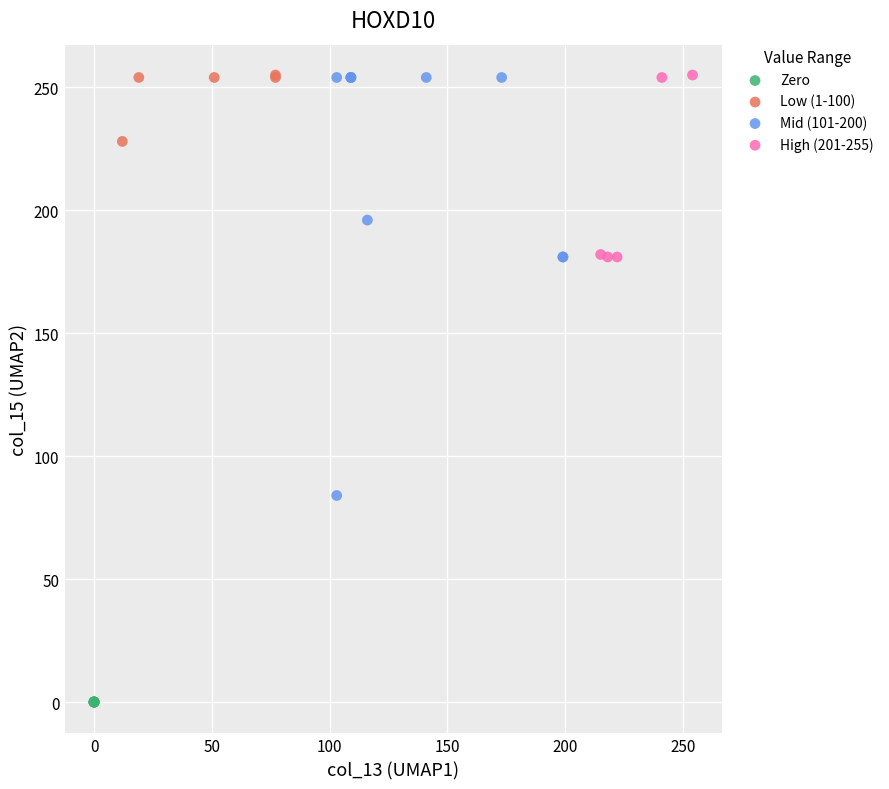

What are all the series names shown in the legend?

Zero, Low (1-100), Mid (101-200), High (201-255)